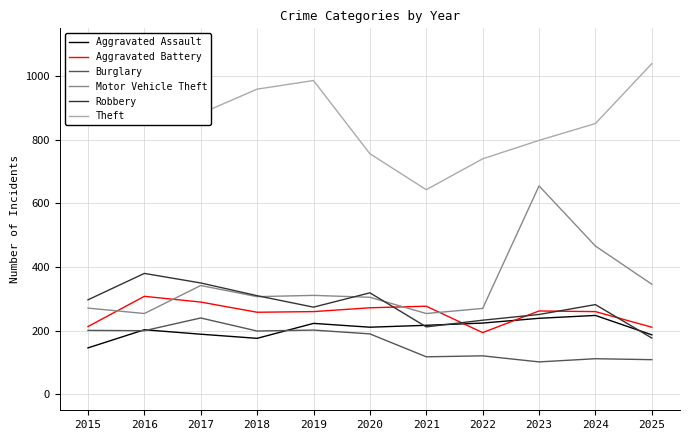

Where is Motor Vehicle Theft nearest to the value 454?

2024